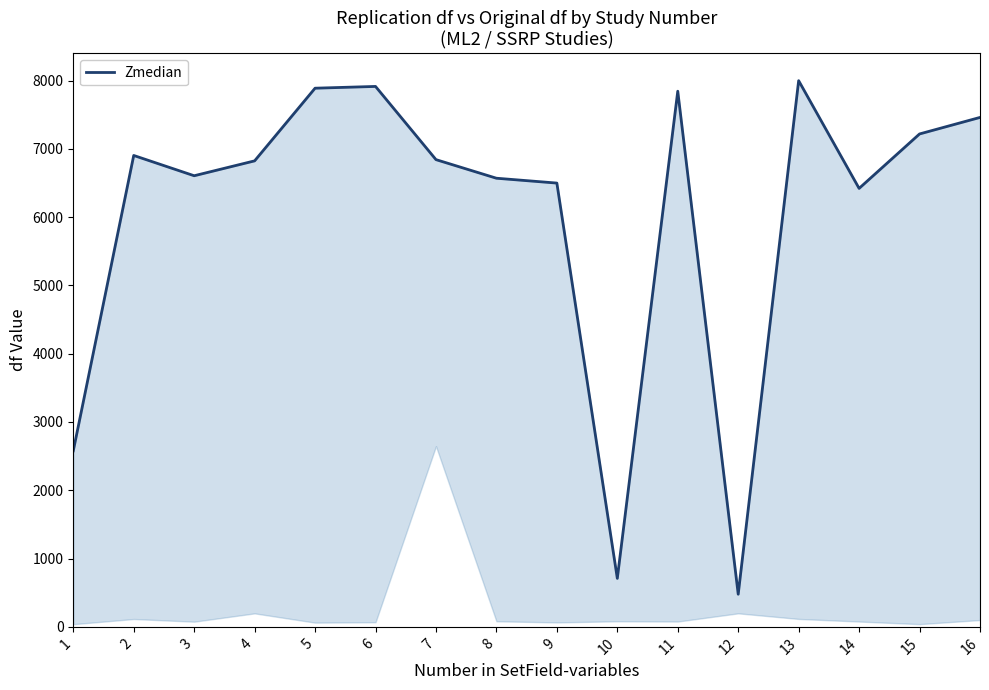

Reading left to right, list all the values displayed in this chart.

2578.0	6903.0	6606.0	6824.0	7888.0	7913.9	6842.0	6569.7	6498.6	710.0	7843.9	478.0	7998.0	6420.8	7218.0	7460.0